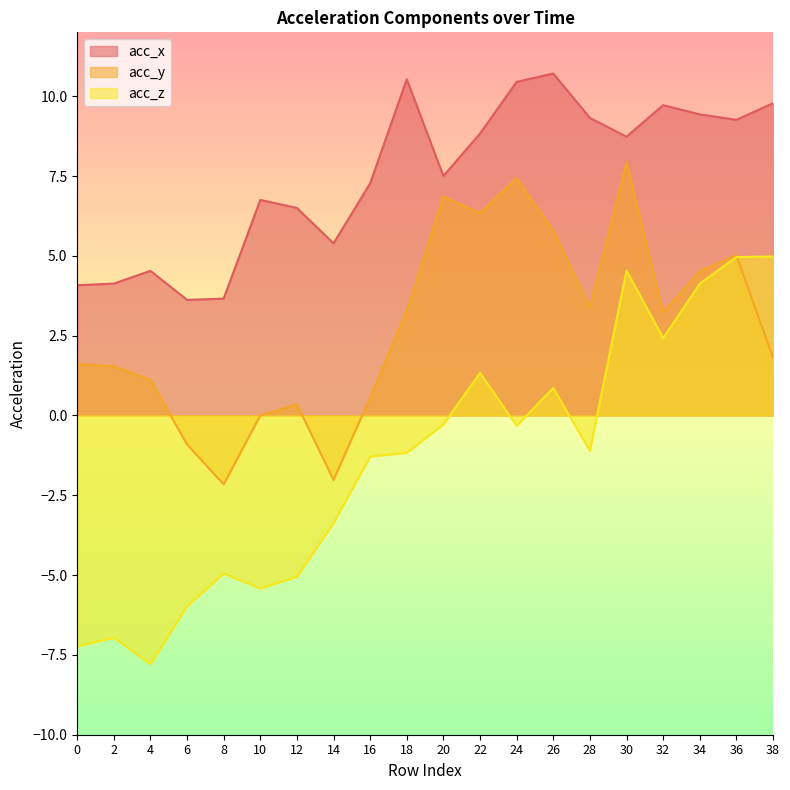

What is the difference between the second highest and second lowest values in the acc_x series?

6.9